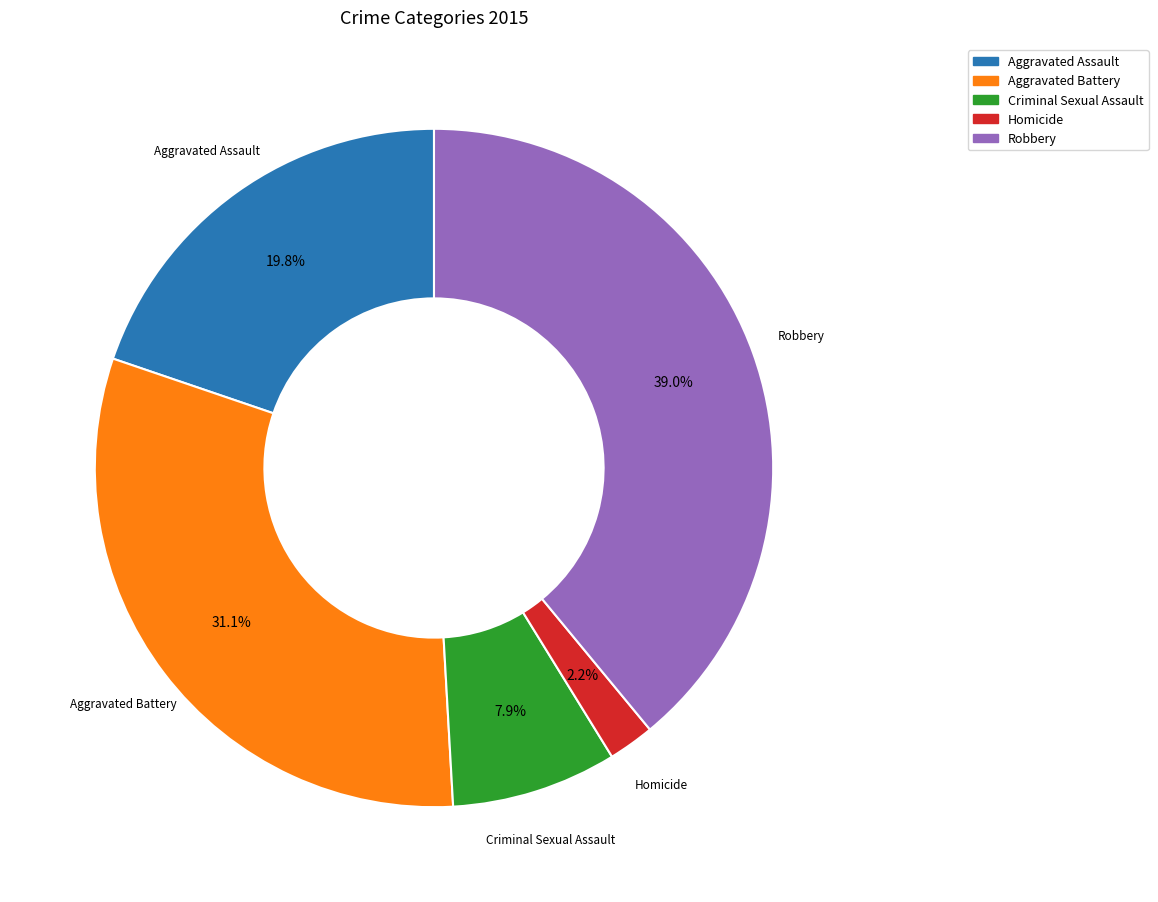

What is the ratio of the value at Criminal Sexual Assault to the value at Robbery?

0.2